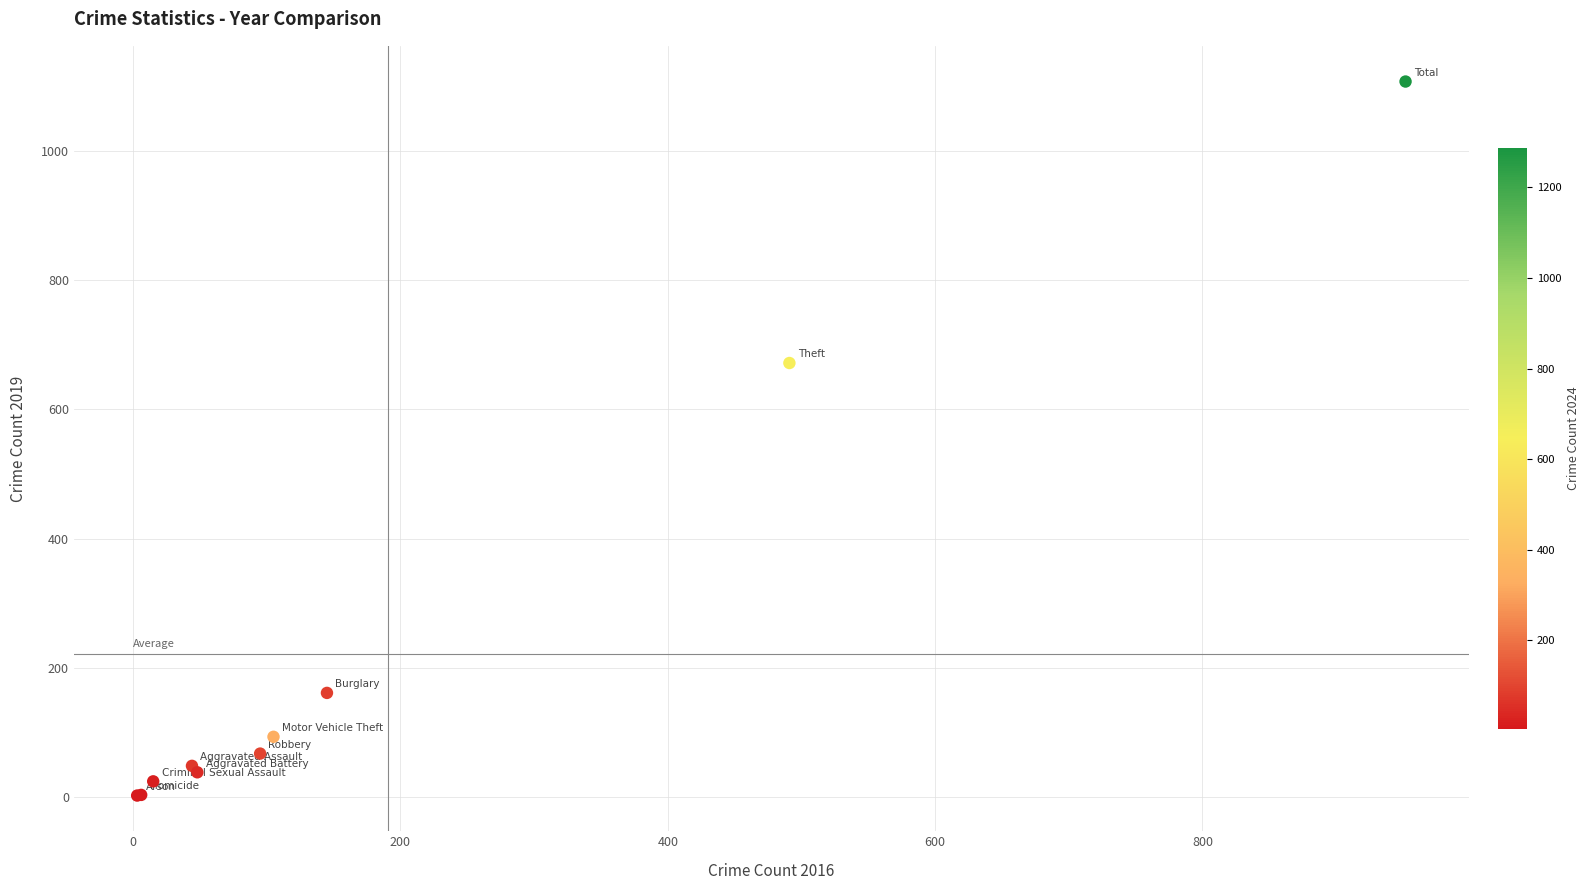

What Y value in the scatter plot is closest to 555?

672